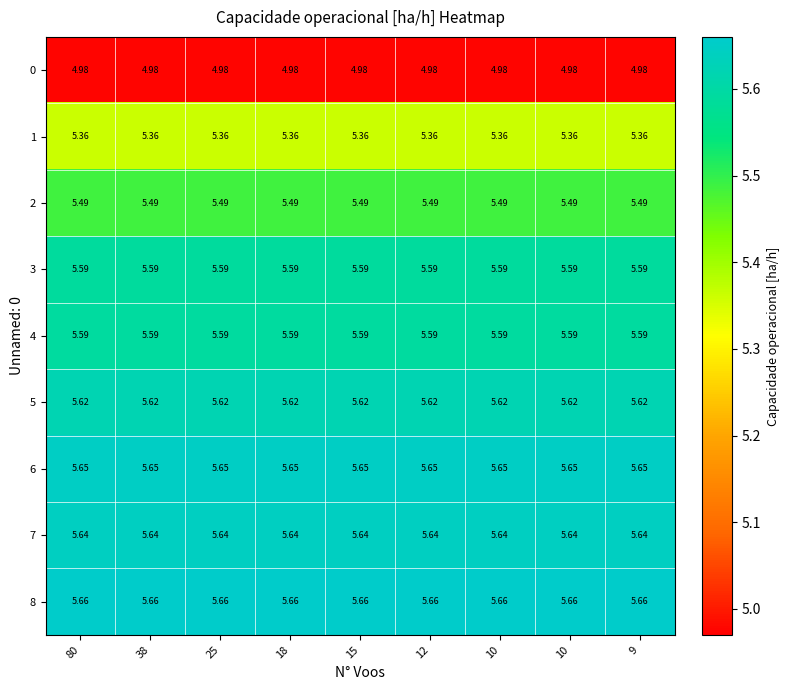

Rank the series by their maximum value, from lowest to highest.

0, 1, 2, 3, 4, 5, 7, 6, 8